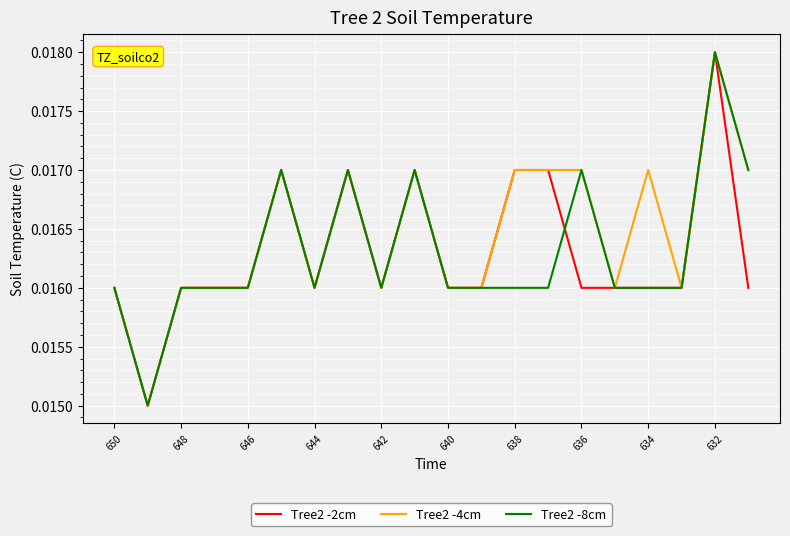

Which series has the largest total across all categories?

Tree2 -4cm